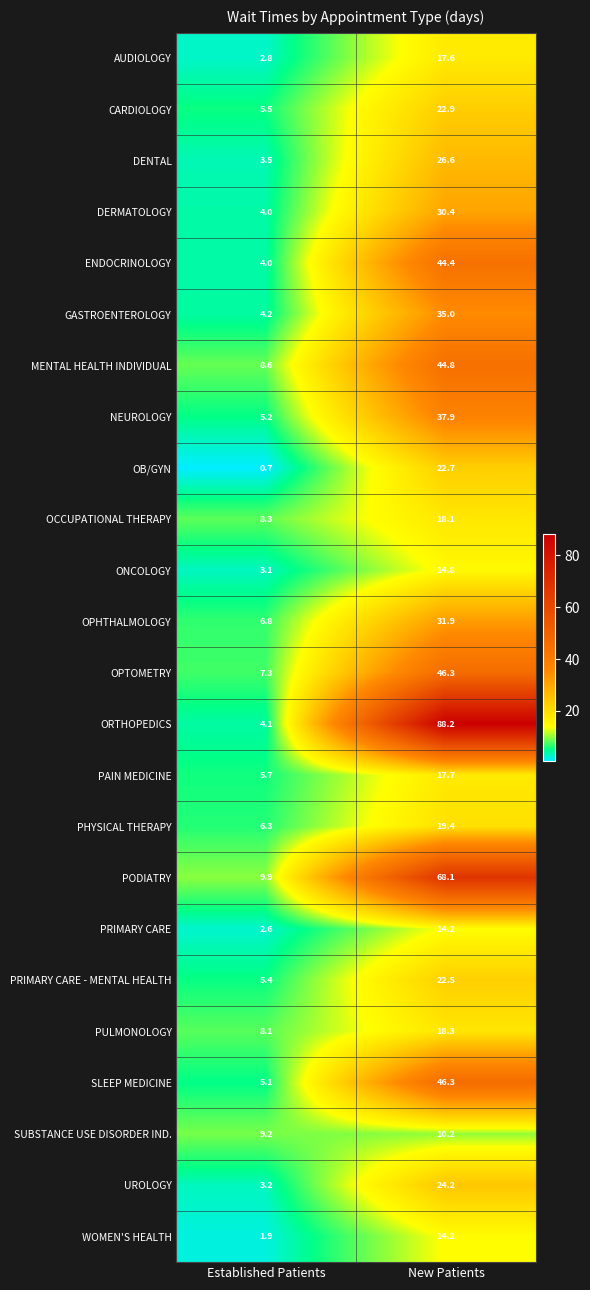

What is the minimum value shown in the chart?

0.7